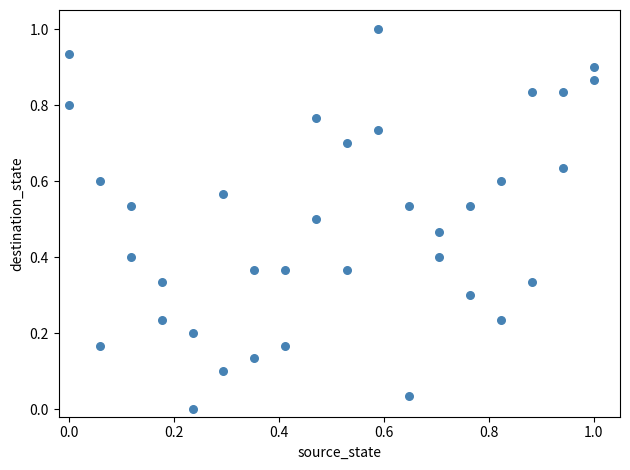

What is the range of X values (max minus min)?

1.0